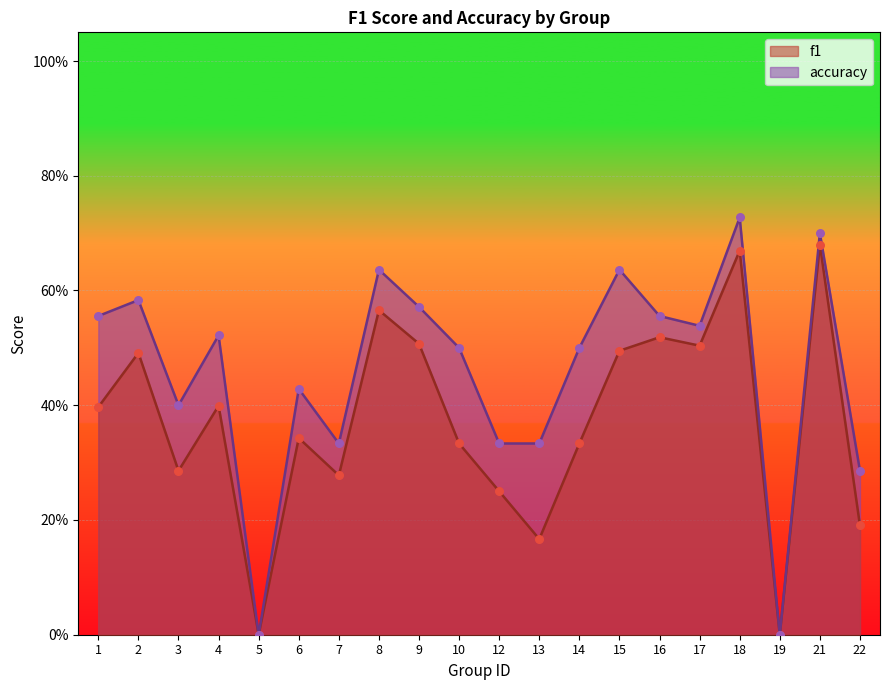

Is the value of f1 at 6 greater than the value of accuracy at 13?

Yes